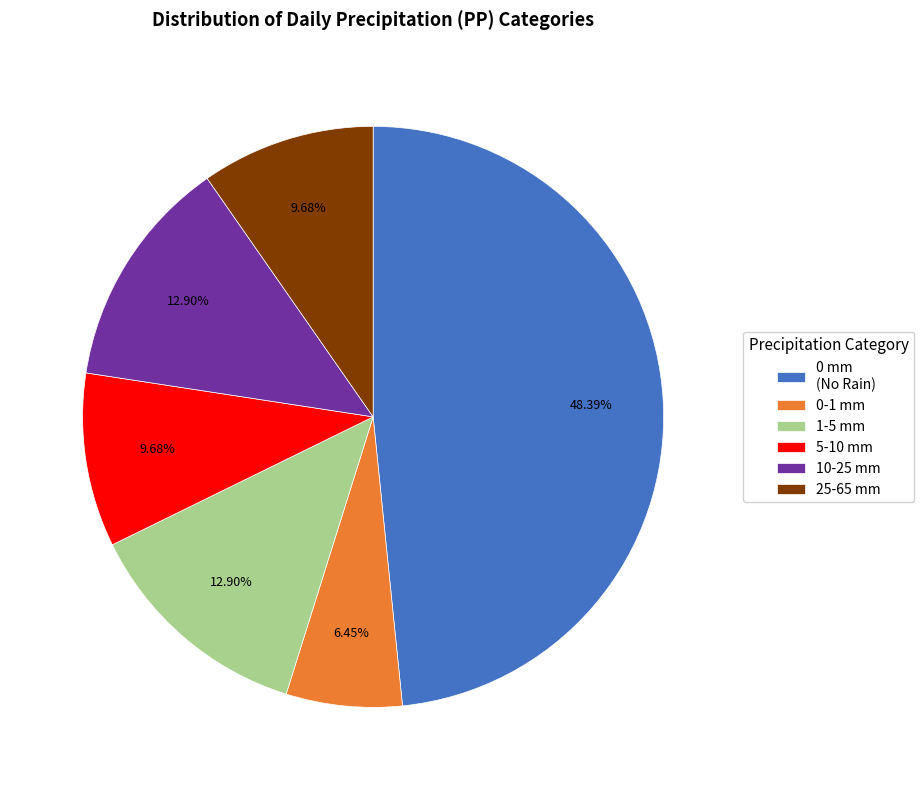

Is there a majority slice in this chart?

No